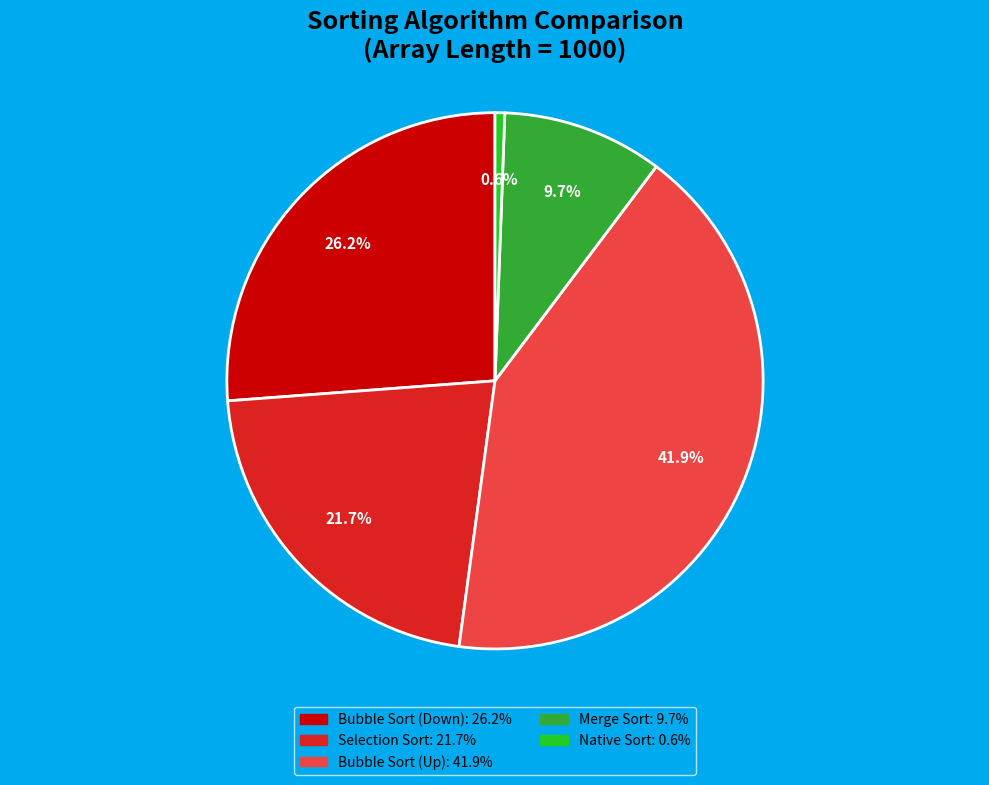

To the nearest percent, what is the difference between the largest and smallest slice percentages?

41%